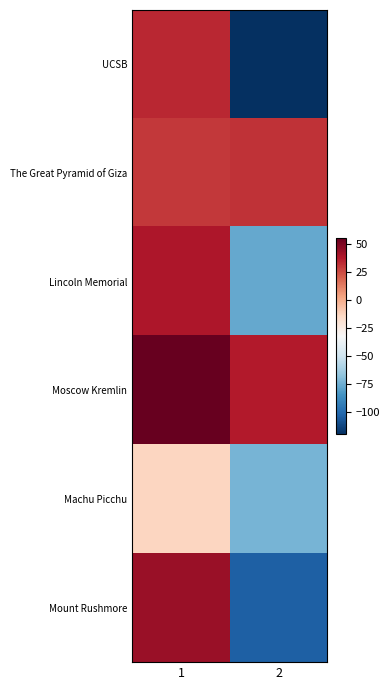

Which series has the widest spread of values?

UCSB